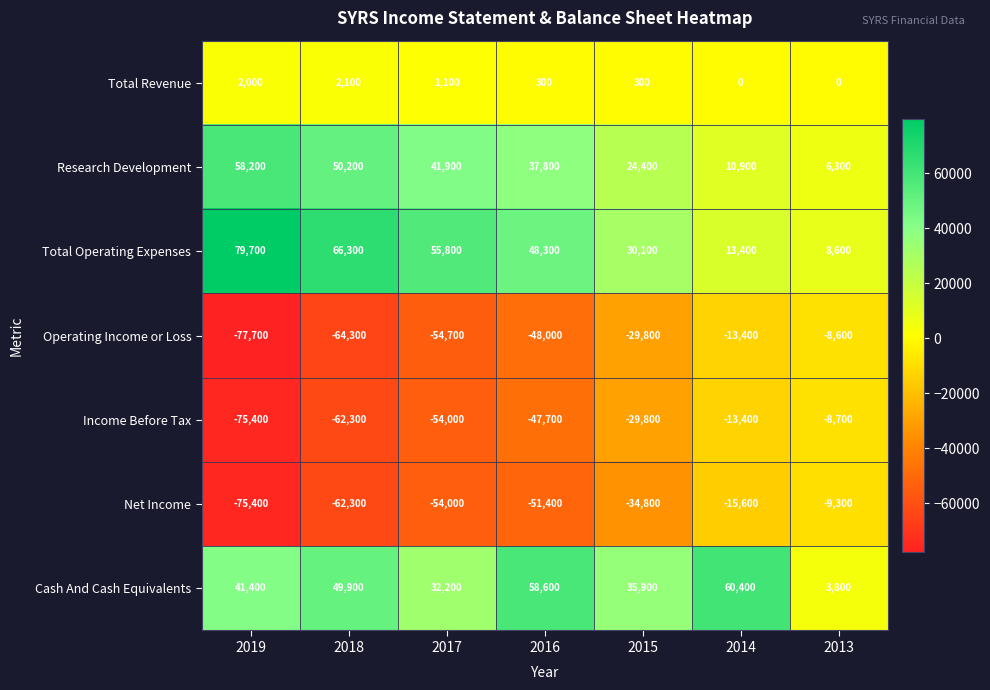

Is it true that Total Operating Expenses equals 79700 at 2019?

True